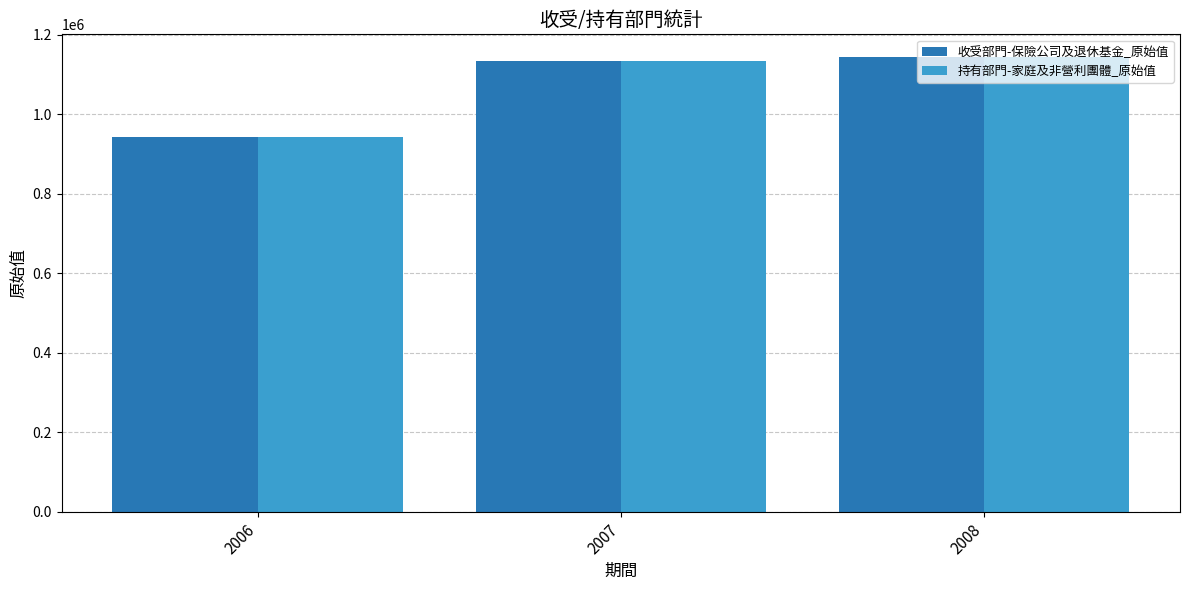

At how many categories does at least one series exceed 1142230?

1